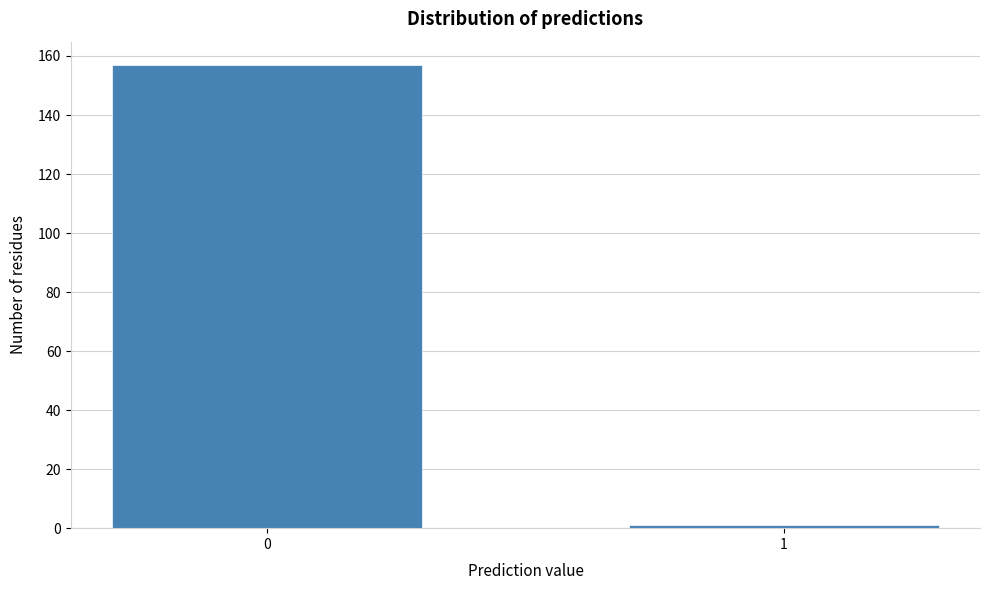

Reading right to left, transcribe all the data shown in this chart.

1	157